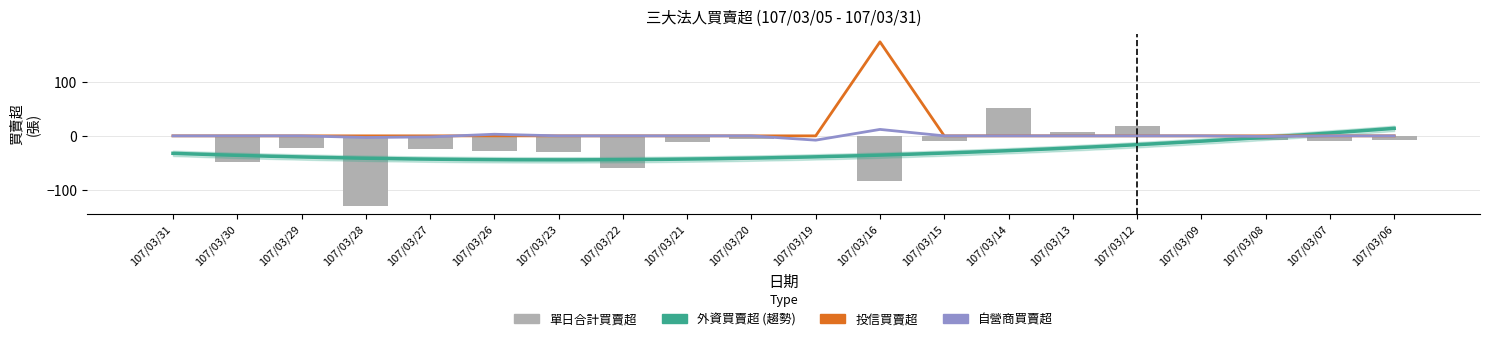

At how many categories does at least one series exceed 126?

1